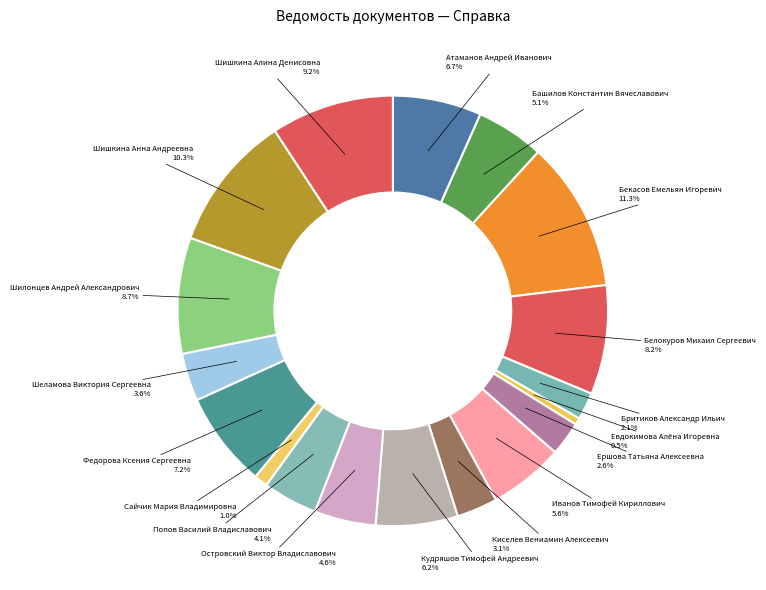

To the nearest percent, what is the combined percentage of Атаманов Андрей Иванович and Евдокимова Алёна Игоревна?

7%